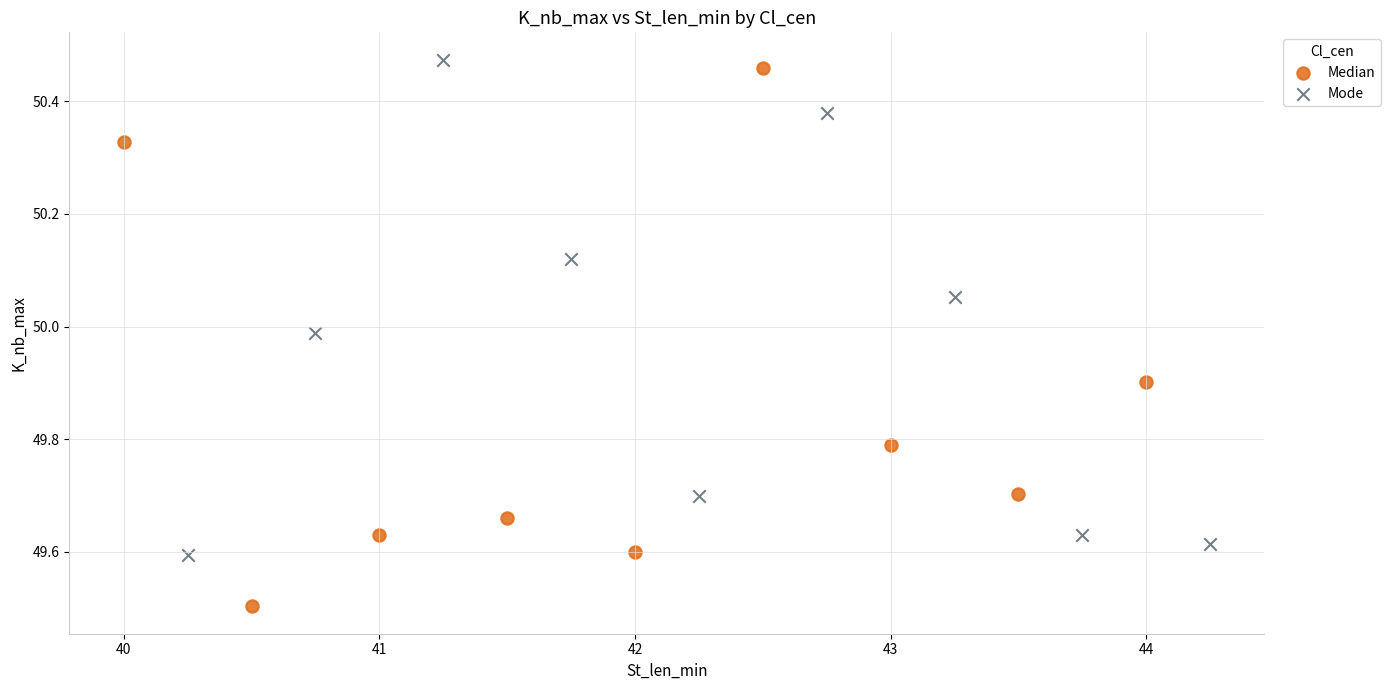

What are all the series names shown in the legend?

Median, Mode